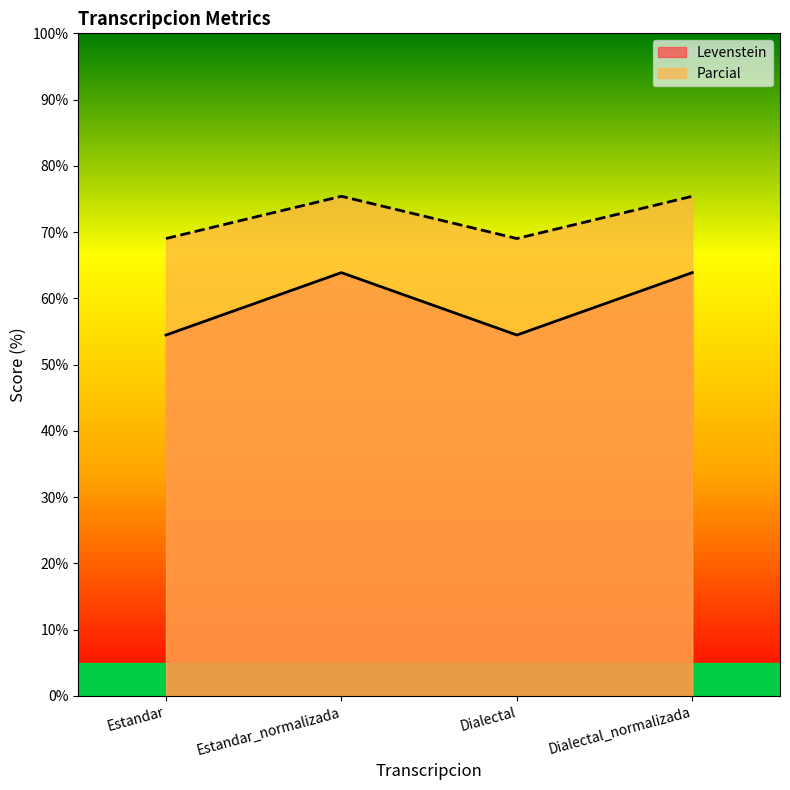

Between Estandar_normalizada and Dialectal, which series saw the biggest shift?

Levenstein